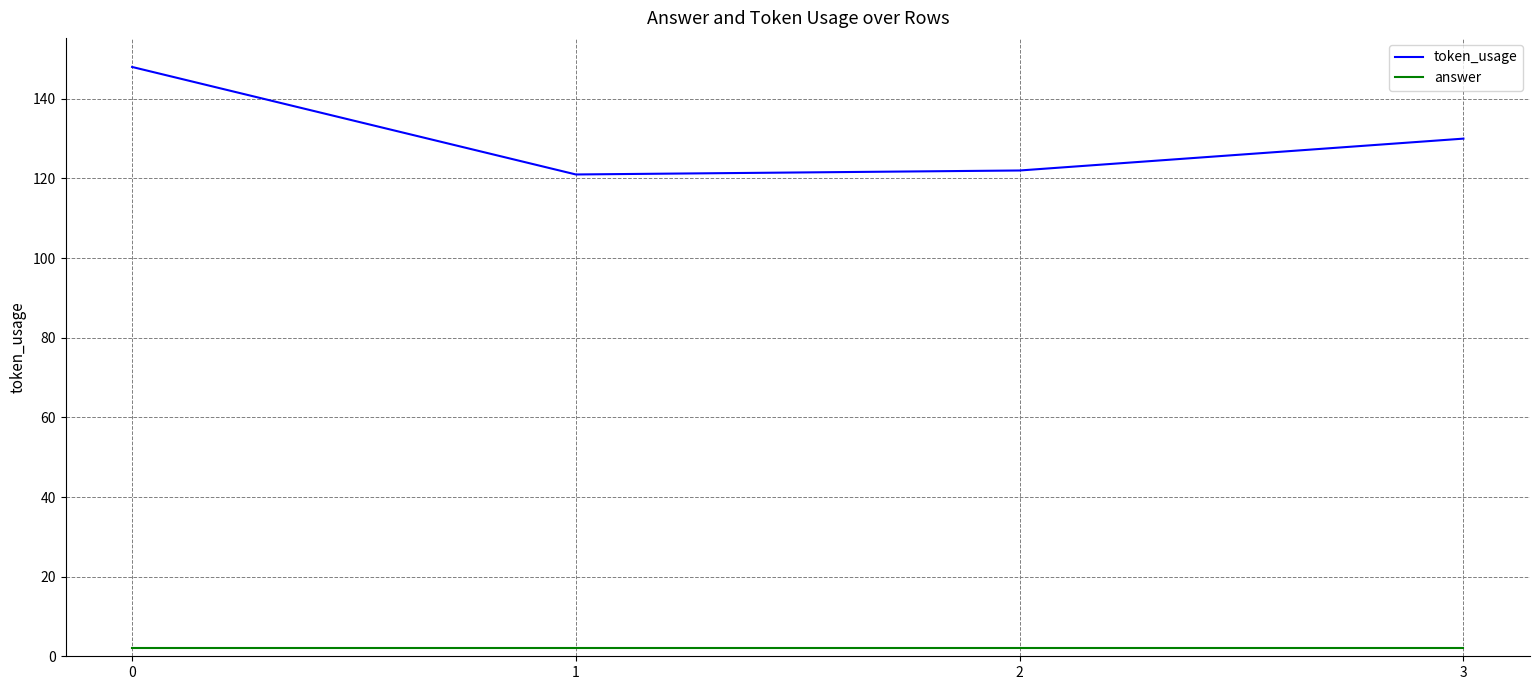

What are all the series names shown in the legend?

token_usage, answer